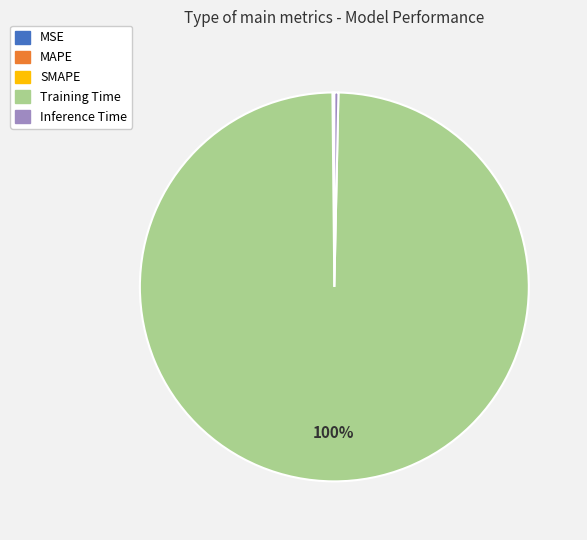

The Training Time slice represents 87% of the pie. True or false?

False